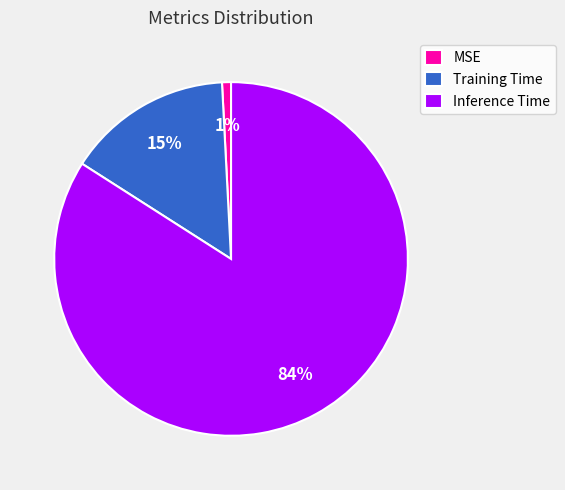

Which has a higher value, Inference Time or MSE?

Inference Time